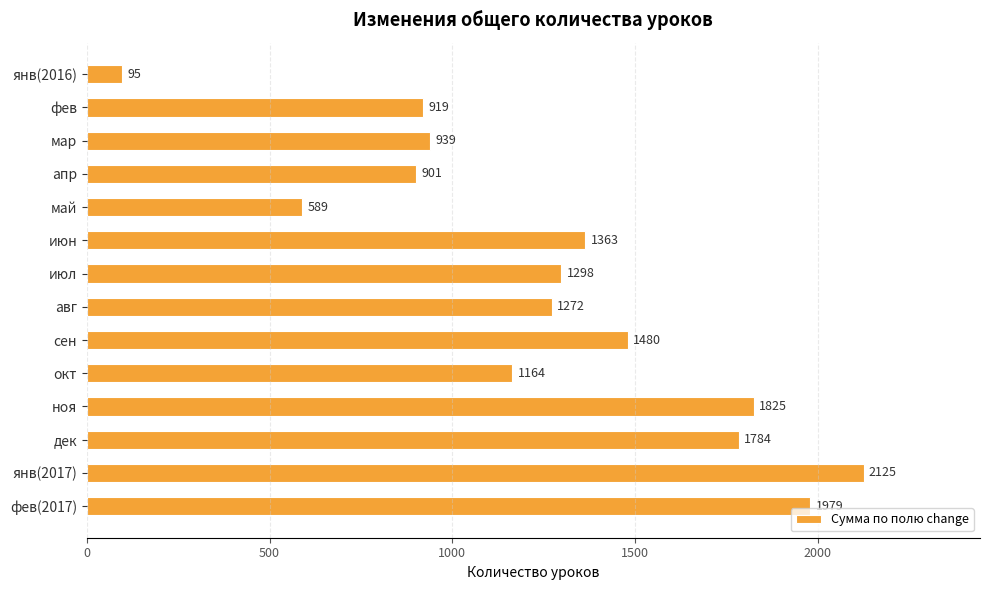

Is it true that the value at дек is 1784?

True